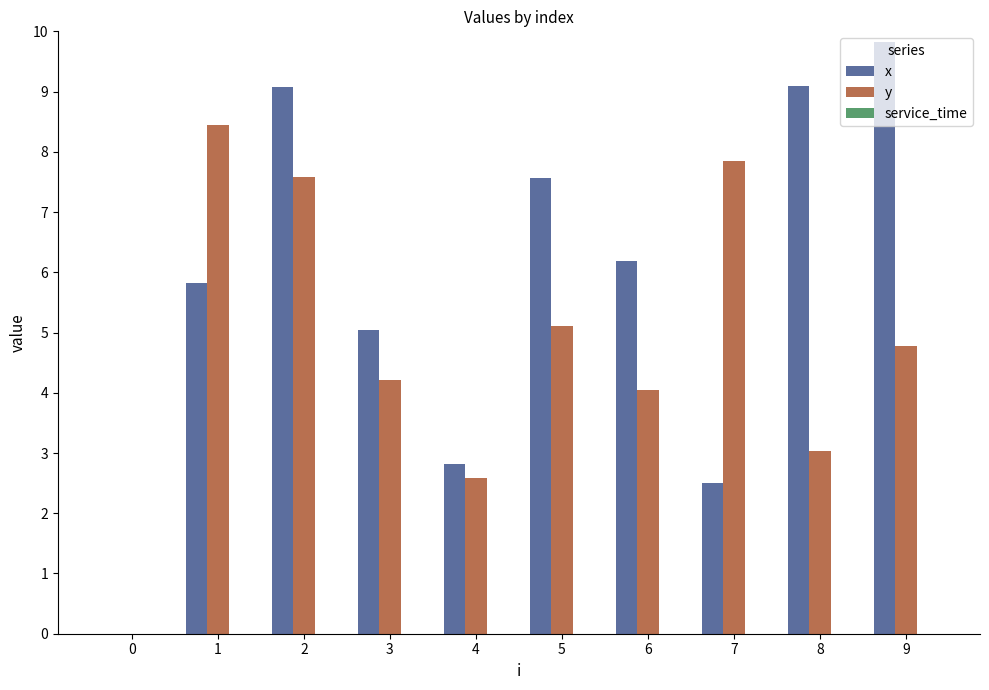

Which series has the largest total across all categories?

x